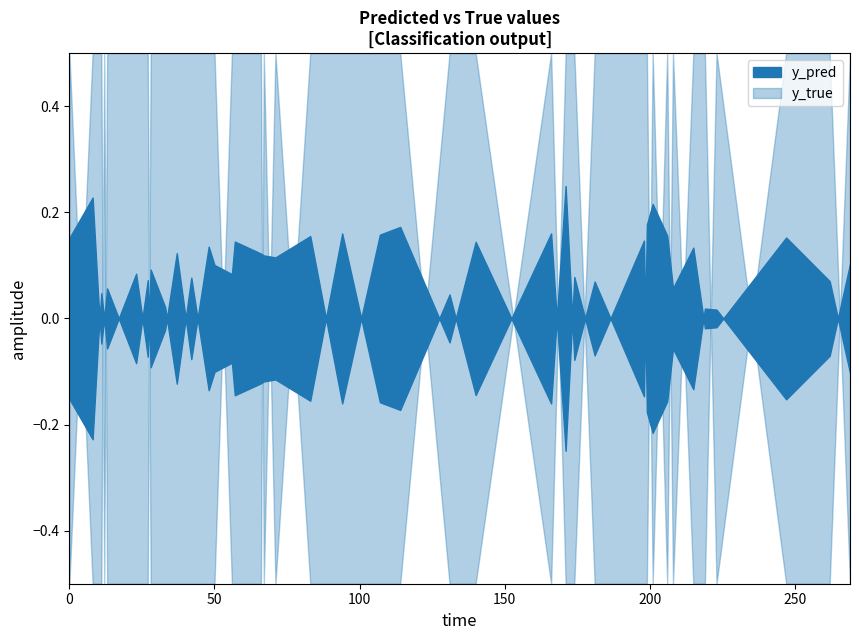

Rank the series by their average value, from lowest to highest.

y_pred, y_true